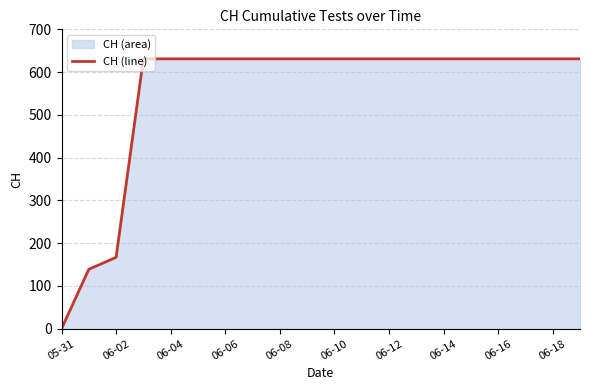

What is the difference between the maximum and minimum values?

631